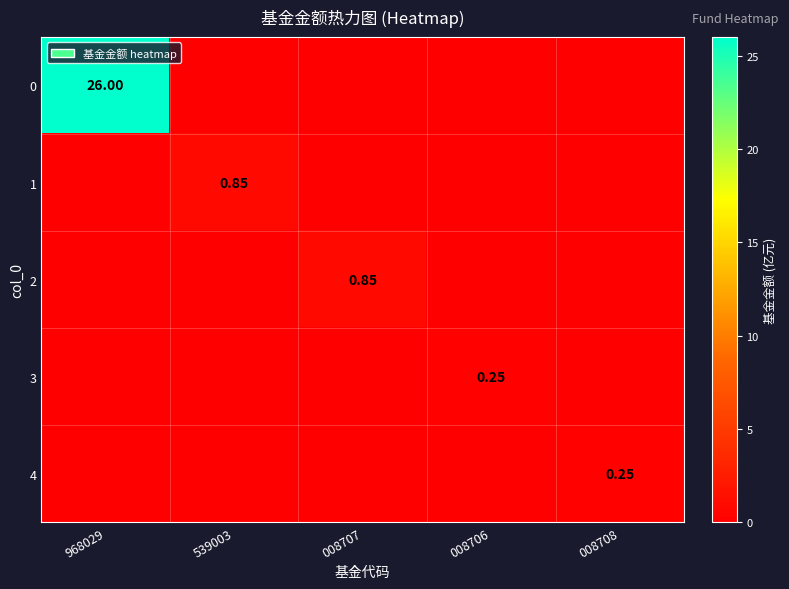

What is the average value of the 3 series?

0.1